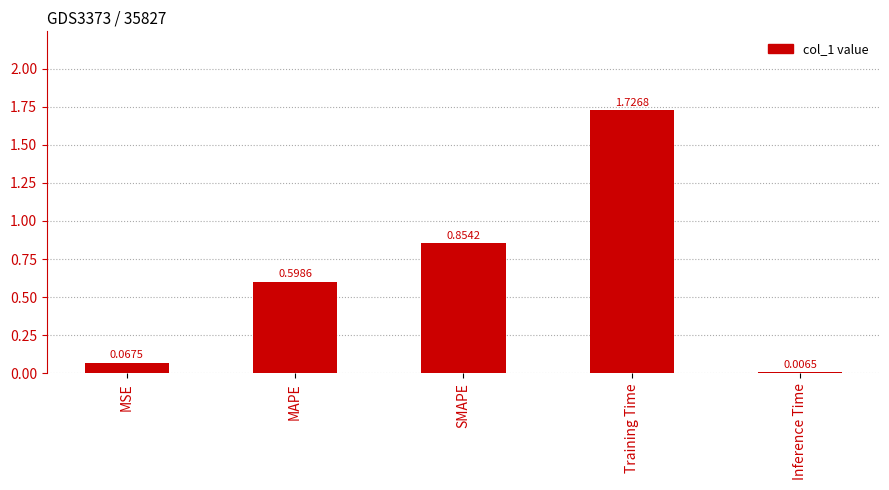

How many categories are shown in the chart?

5